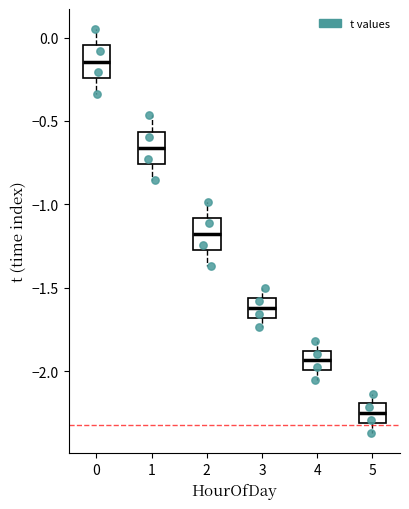

Reading left to right, read every box against the y-axis: the position of its median line, the range the box covers, and the ends of its whiskers. The values are not printed on the chart, so give them approximately, as read against the axis.

0: median -0.15, box -0.25 to -0.05, whiskers -0.35 to 0.05
1: median -0.65, box -0.75 to -0.55, whiskers -0.85 to -0.45
2: median -1.20, box -1.25 to -1.10, whiskers -1.35 to -1.00
3: median -1.60, box -1.70 to -1.55, whiskers -1.75 to -1.50
4: median -1.95, box -2.00 to -1.90, whiskers -2.05 to -1.80
5: median -2.25, box -2.30 to -2.20, whiskers -2.35 to -2.15